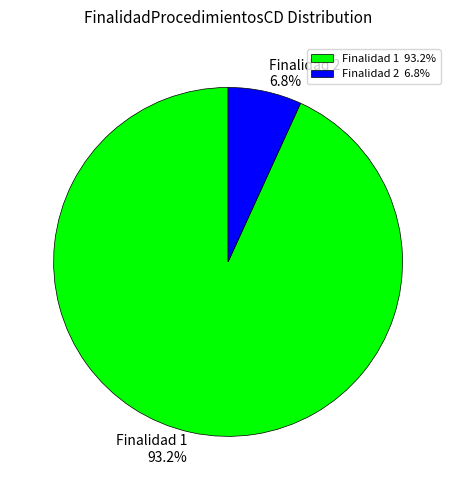

Rank the categories by value from highest to lowest.

Finalidad 1 93.2%, Finalidad 2 6.8%